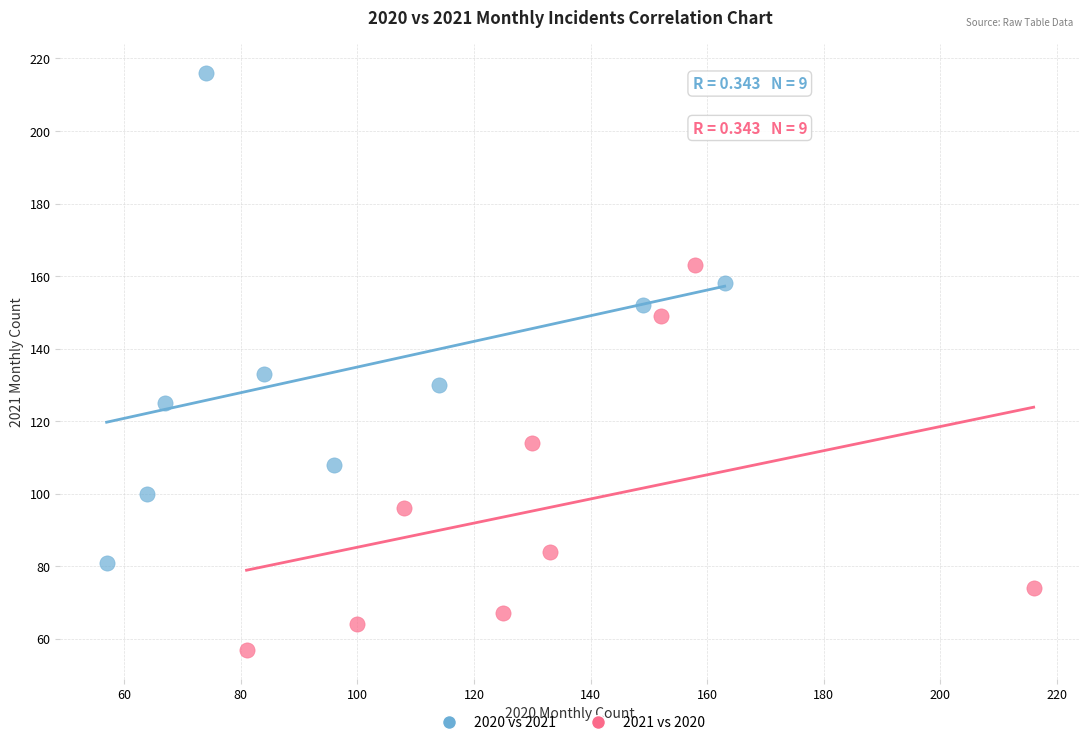

Which series reaches the minimum Y coordinate?

2021 vs 2020